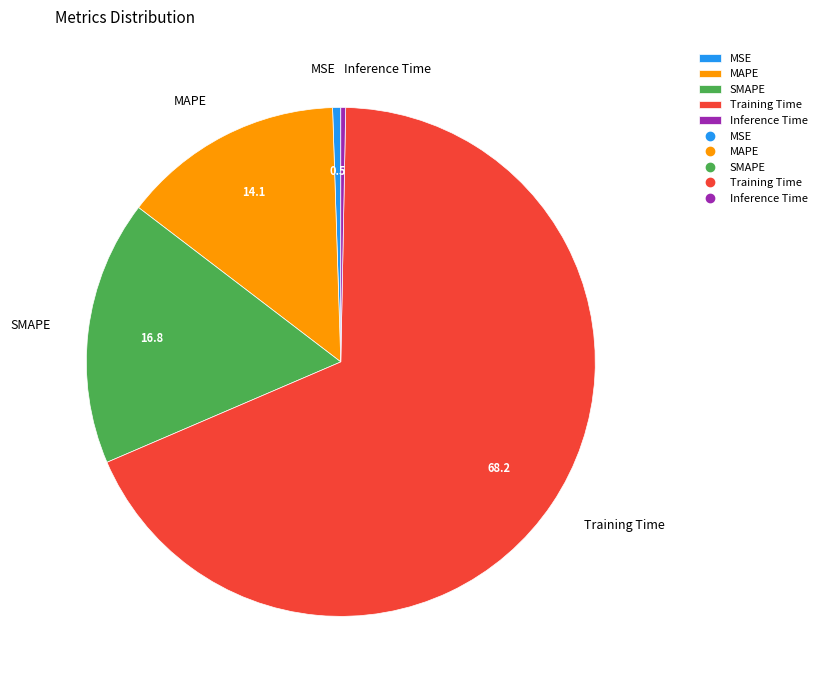

Does Training Time represent more than half of the total?

Yes